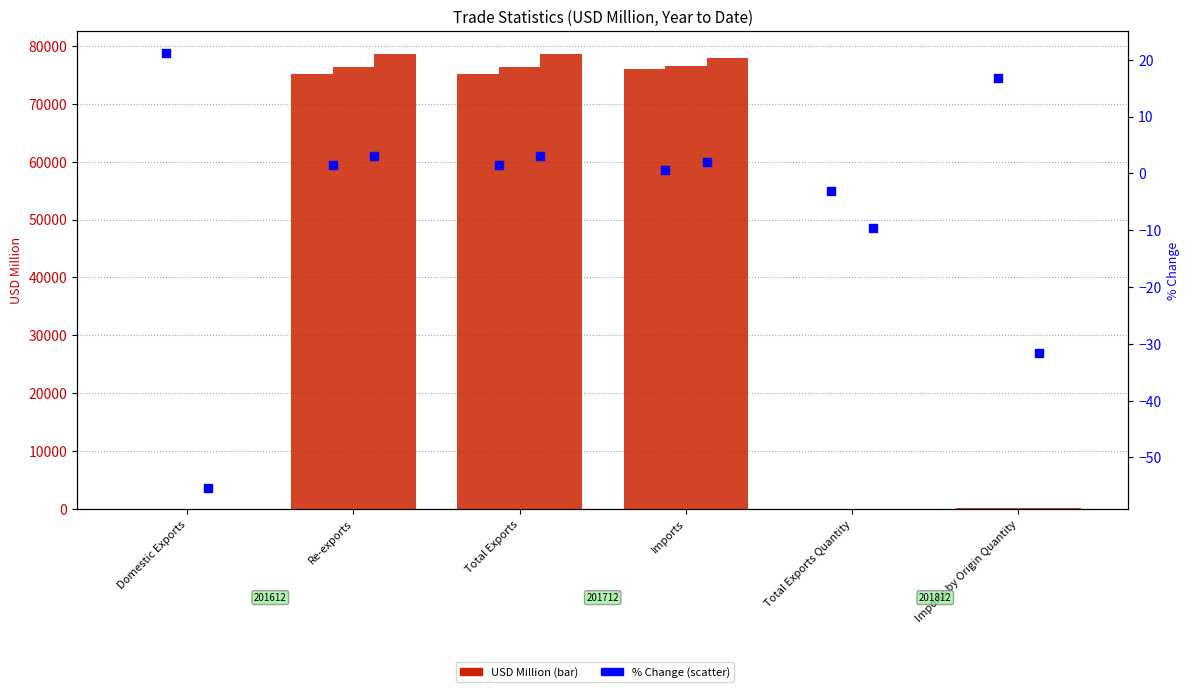

At which category is the sum across all series the highest?

Re-exports